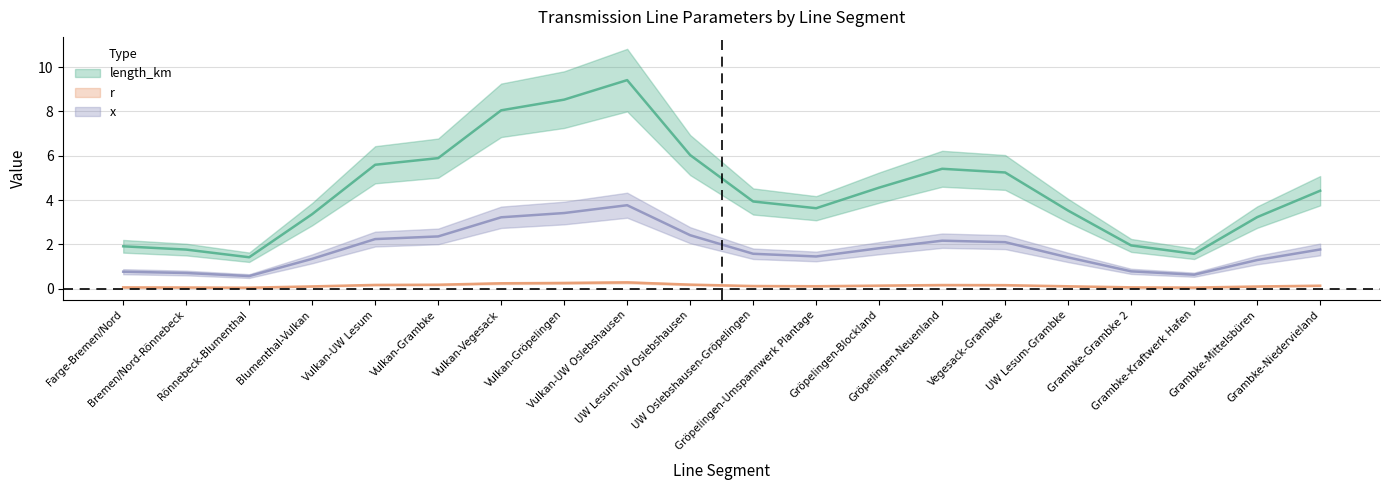

True or false: r and x cross at least once.

False